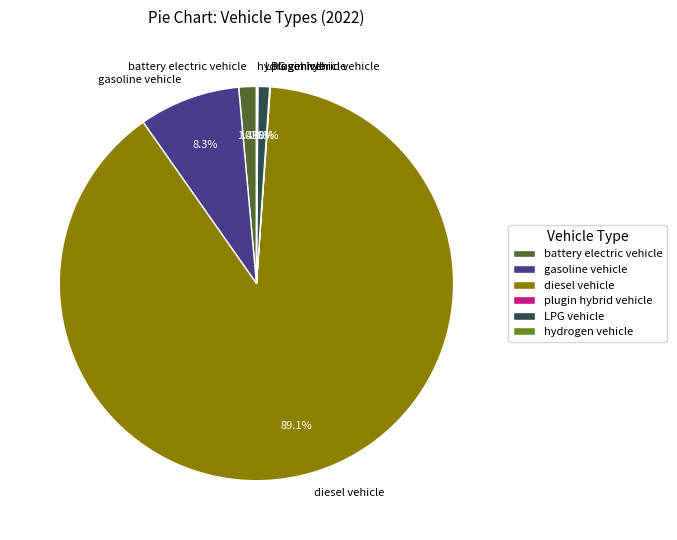

How much of the chart is everything except LPG vehicle?

99.0%